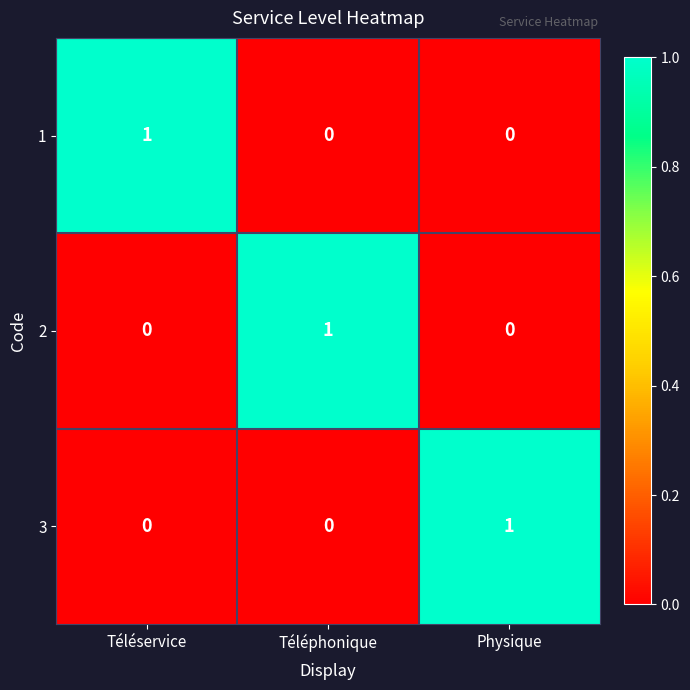

The 3 series shows 1 at Physique. True or false?

True